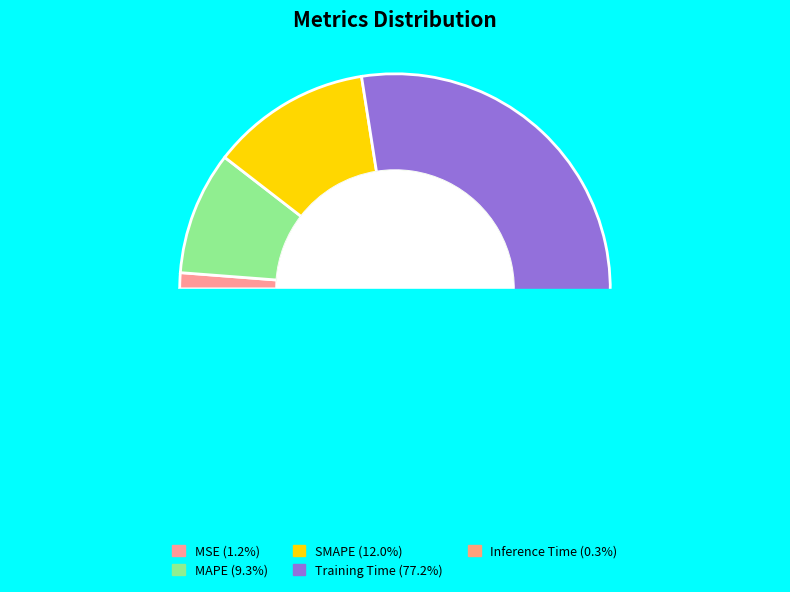

To the nearest percent, what is the difference between the Training Time and MSE slice percentages?

76%